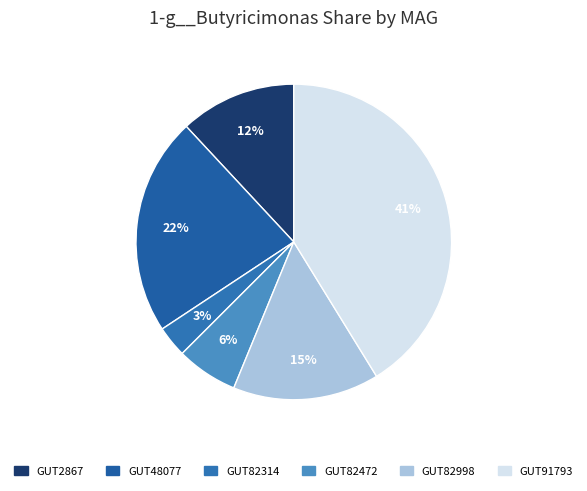

Which slice is the smallest?

GUT82314